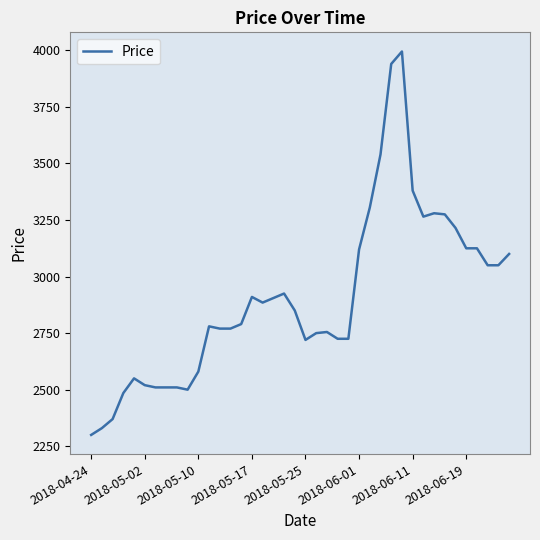

What is the difference between the maximum and minimum values?

1695